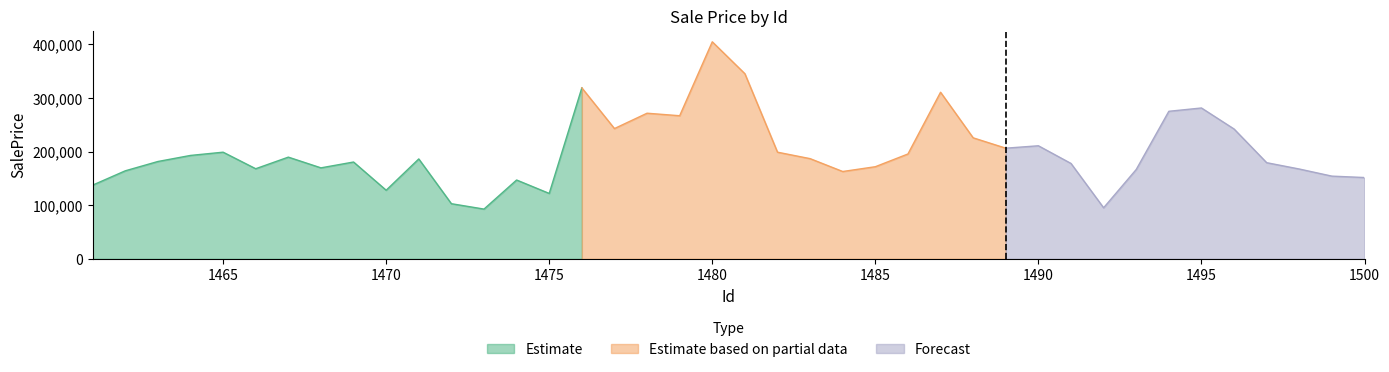

Read the value at 1478.

271617.2